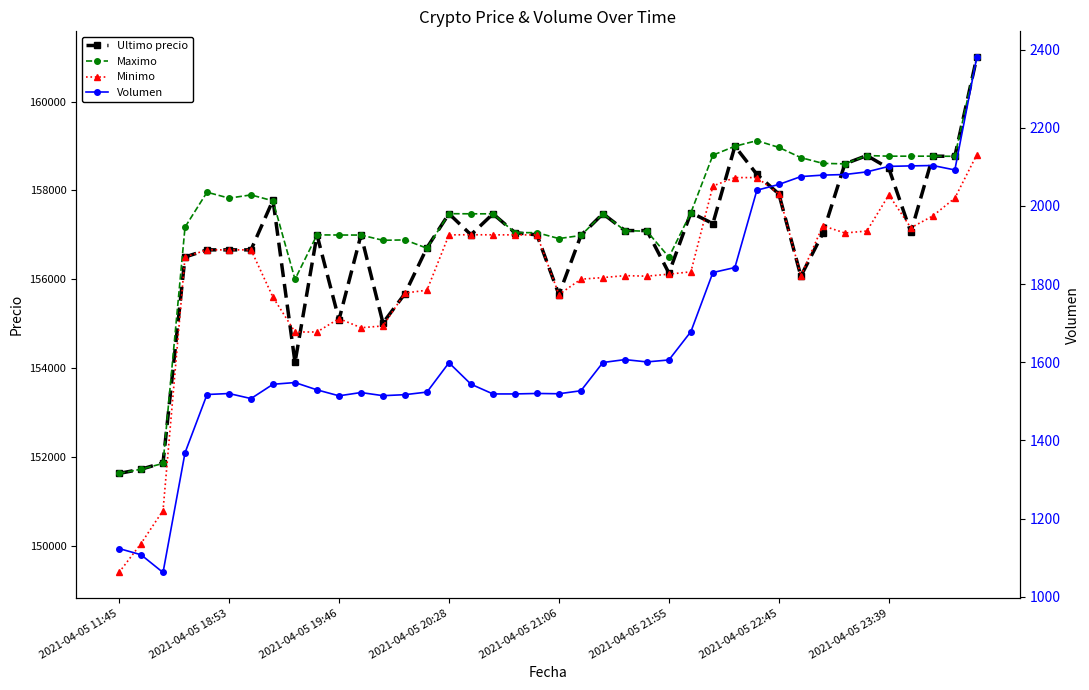

At 2021-04-05 19:46, list the series in order from largest to smallest.

Maximo, Minimo, Ultimo precio, Volumen